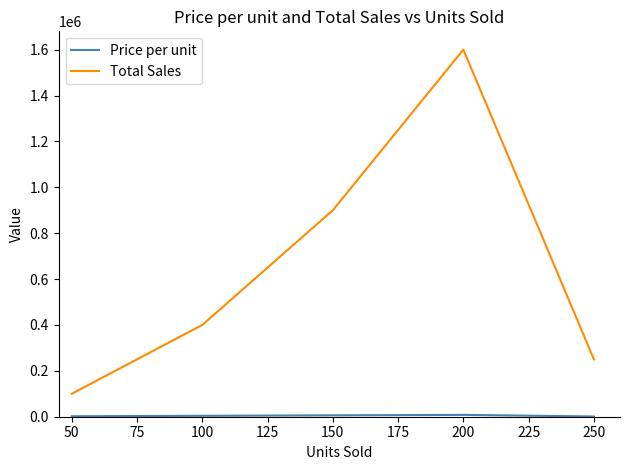

Where is the first local maximum for Total Sales?

200